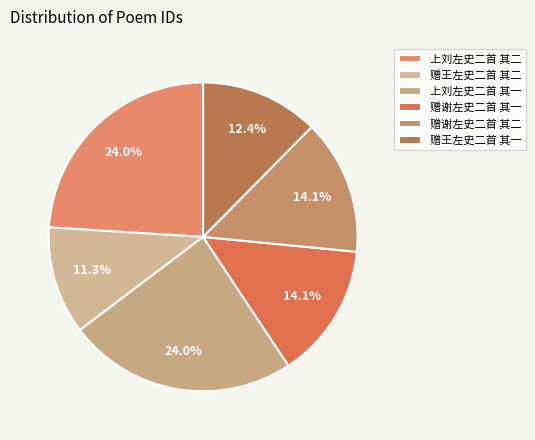

What portion of the pie excludes 赠谢左史二首 其二?

85.9%